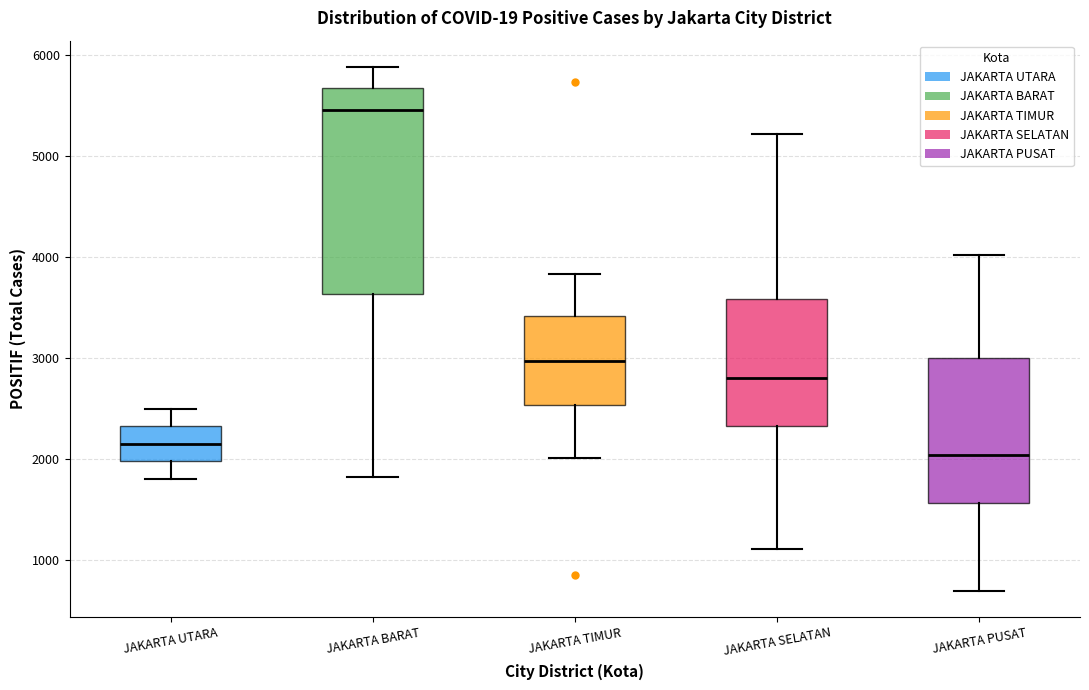

Comparing the boxes themselves (not the whiskers), which one is the tallest?

JAKARTA BARAT